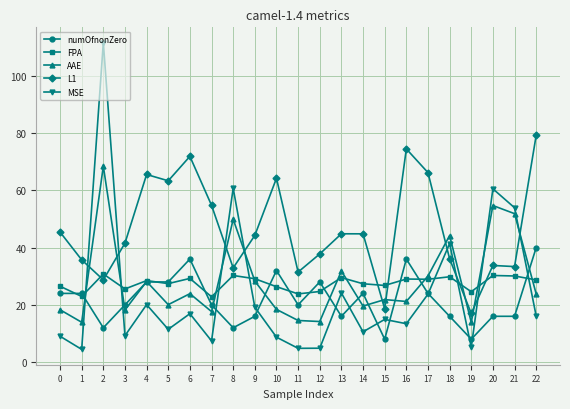

What are all the series names shown in the legend?

numOfnonZero, FPA, AAE, L1, MSE